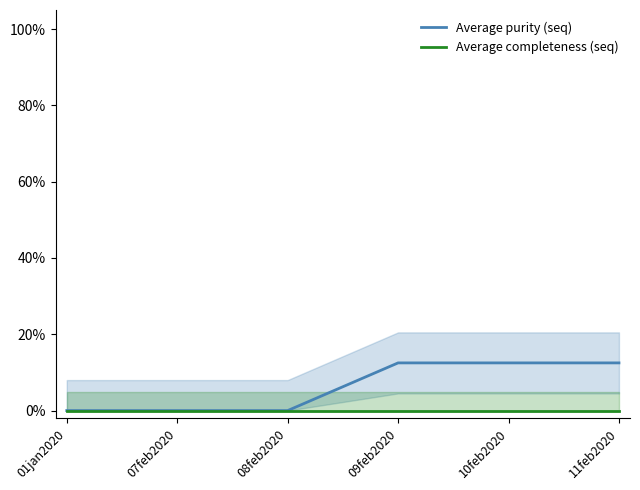

Reading right to left, what are all the values shown in this chart?

Average purity (seq): 11feb2020=0.1	10feb2020=0.1	09feb2020=0.1	08feb2020=0.0	07feb2020=0.0	01jan2020=0.0
Average completeness (seq): 11feb2020=0.0	10feb2020=0.0	09feb2020=0.0	08feb2020=0.0	07feb2020=0.0	01jan2020=0.0